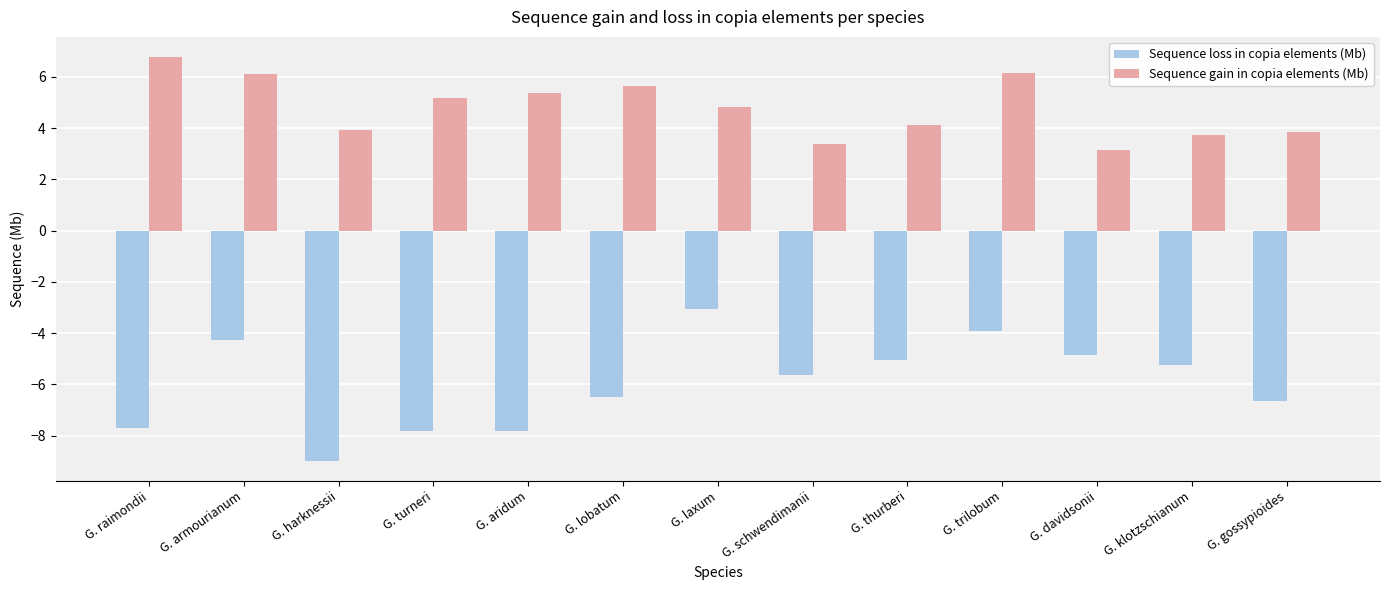

Rank the series by their maximum value, from highest to lowest.

Sequence gain in copia elements (Mb), Sequence loss in copia elements (Mb)